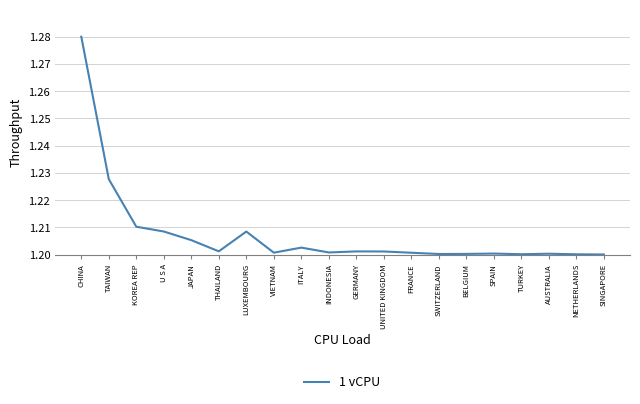

What is the sum of all values?

24.1